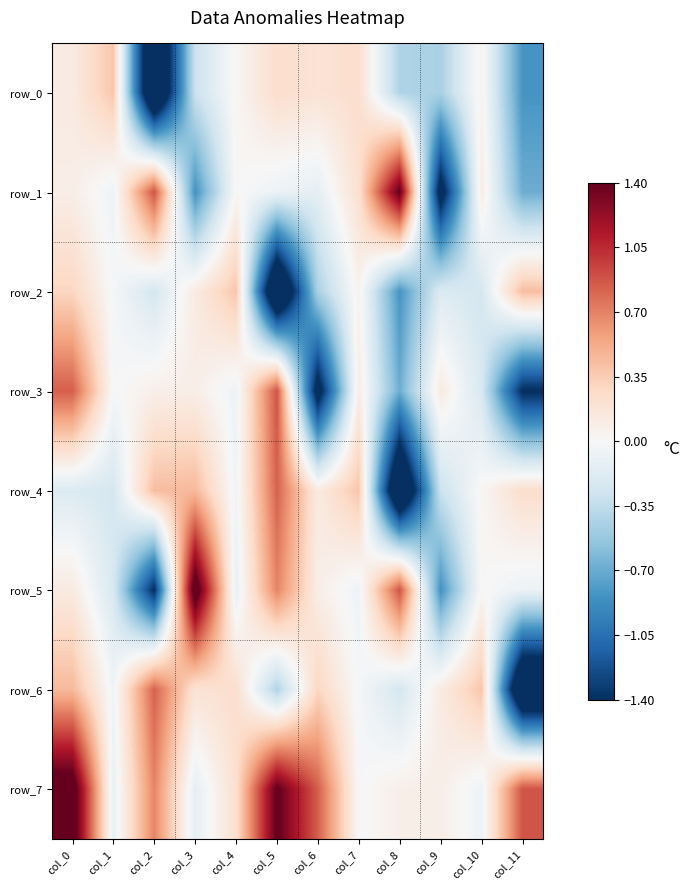

At which label is row_5 closest to 0?

col_10